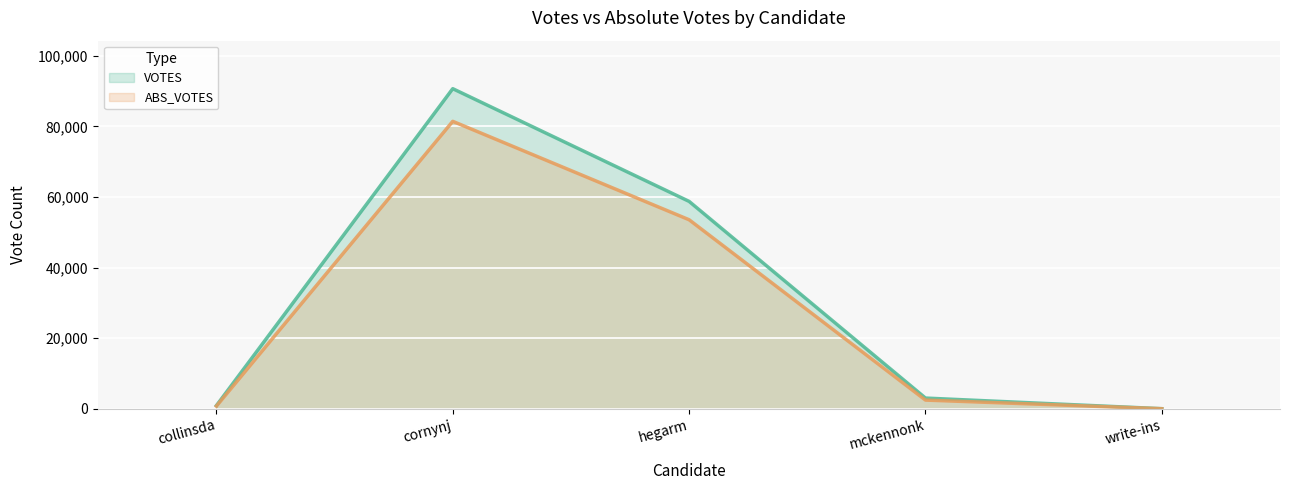

What is the spread (max minus min) of values at collinsda?

145